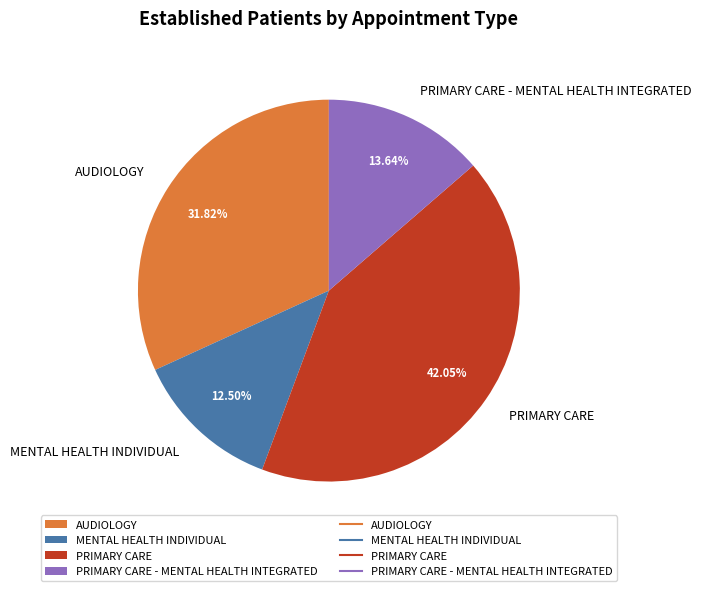

What is the total percentage of MENTAL HEALTH INDIVIDUAL and PRIMARY CARE?

54.5%